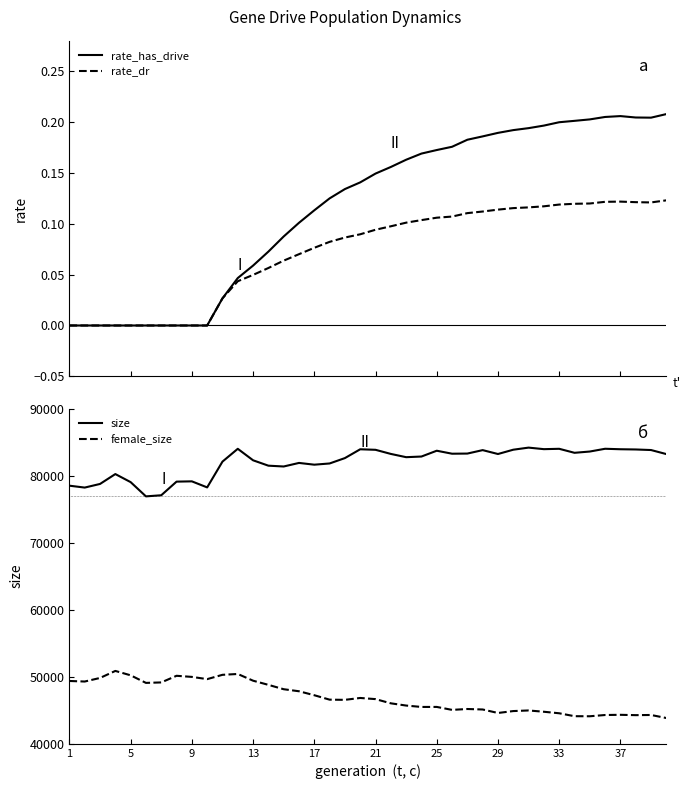

How many categories are shown in the chart?

40